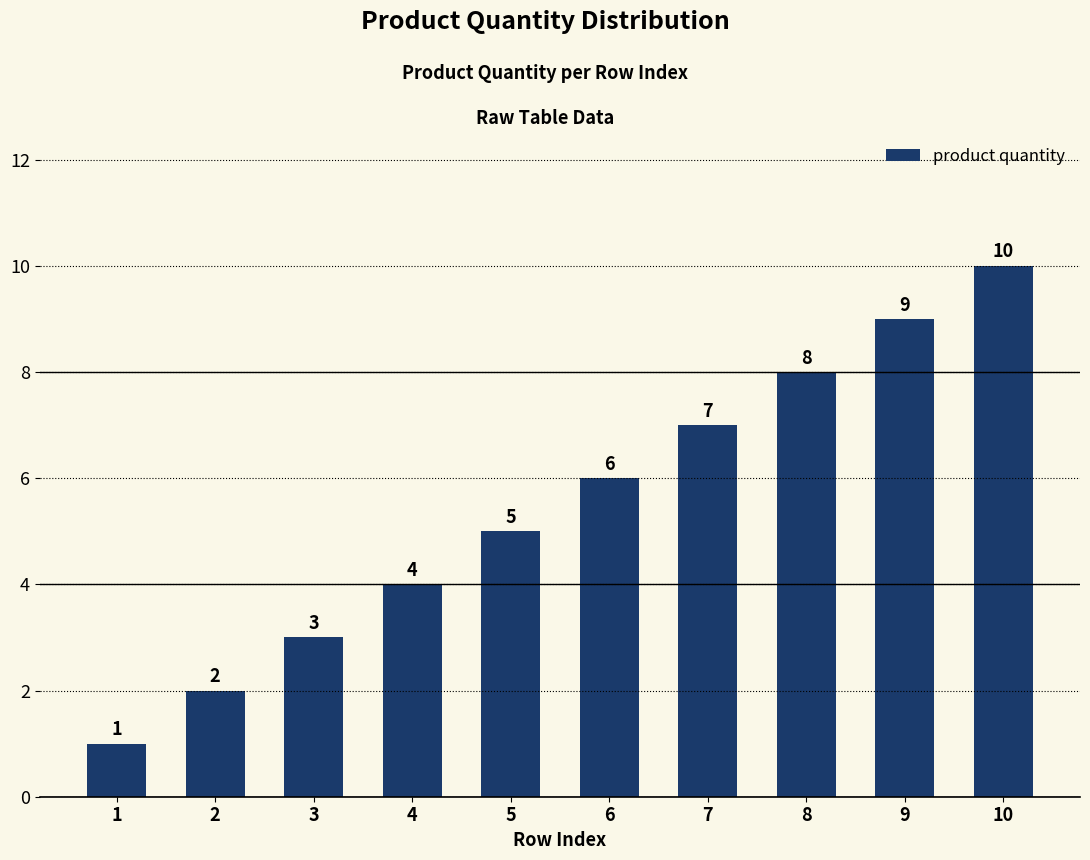

Does the chart contain any negative values?

No